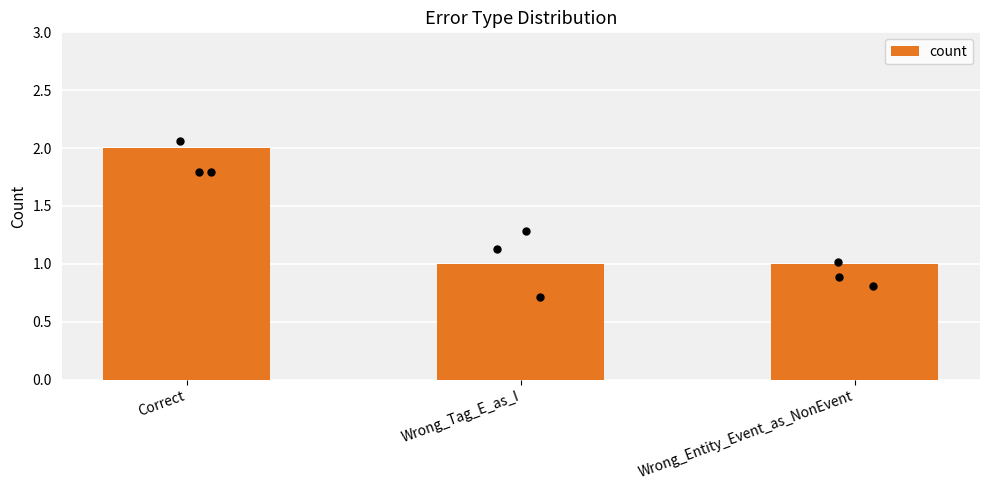

What is the ratio of the value at Wrong_Entity_Event_as_NonEvent to the value at Wrong_Tag_E_as_I?

1.0